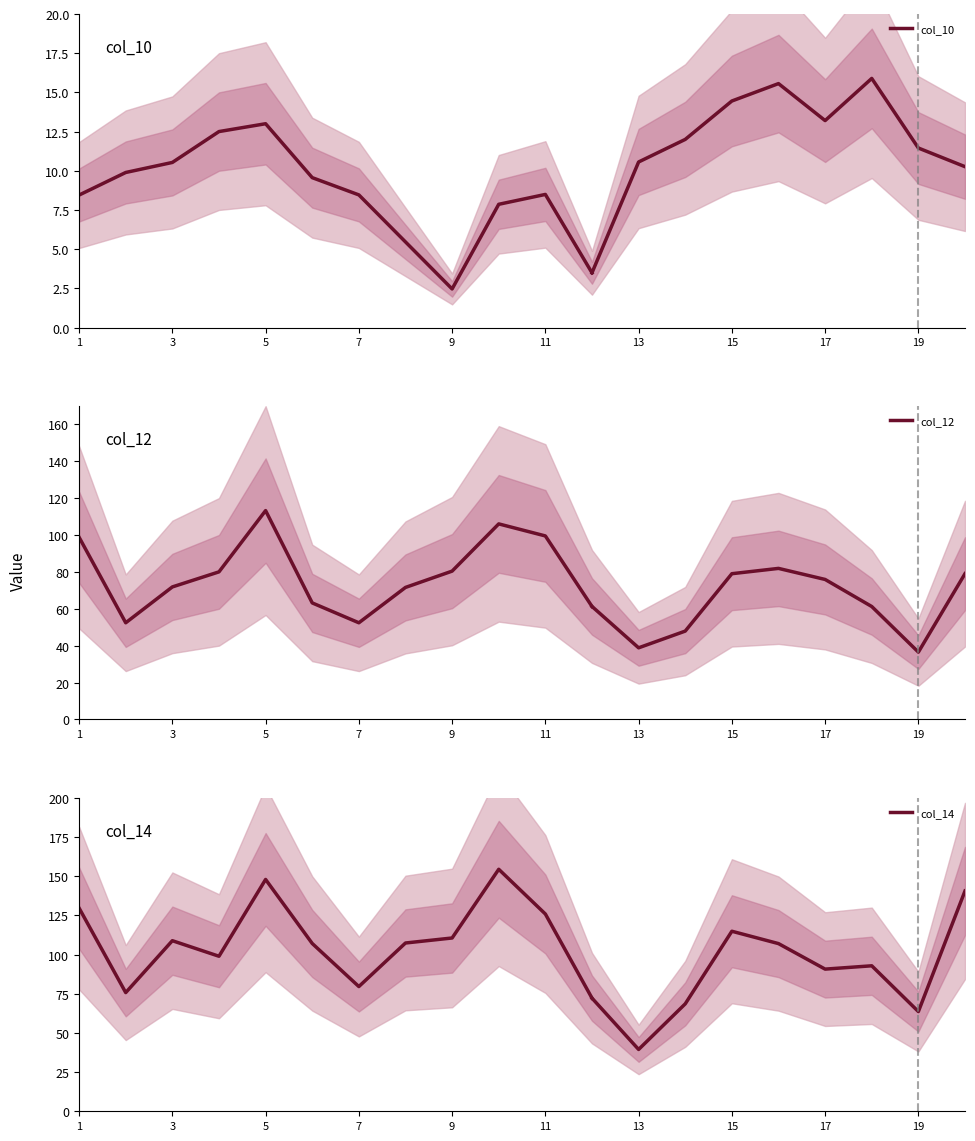

At which label does col_10 first exceed 8?

1